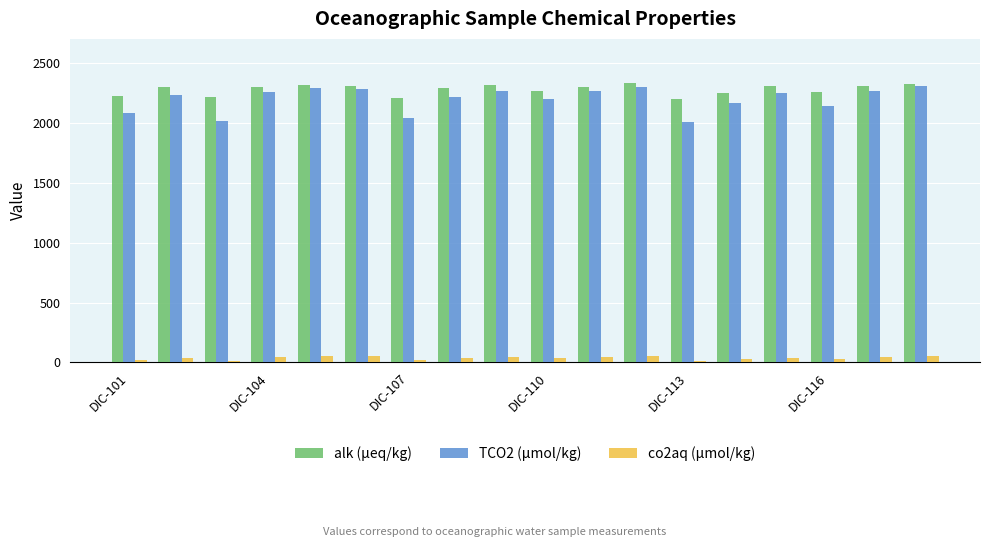

What is the highest value of the alk (µeq/kg) series?

2328.2